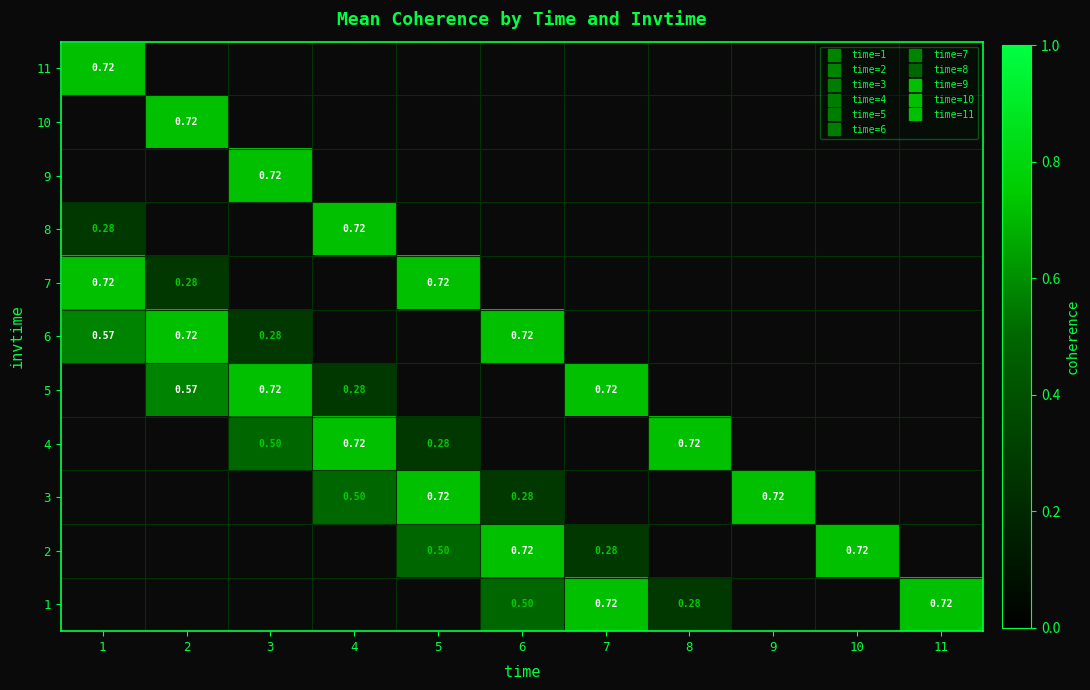

Which has a higher value, 8 or 9?

9